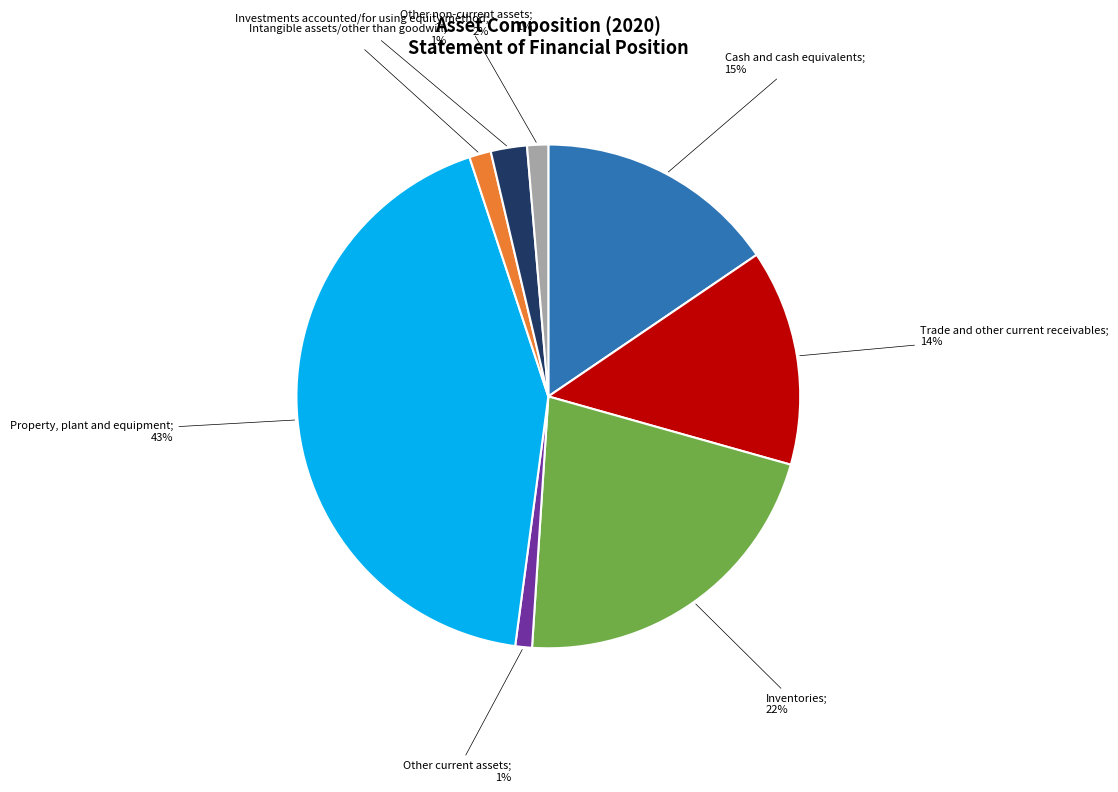

To the nearest percent, what is the average slice percentage?

12%